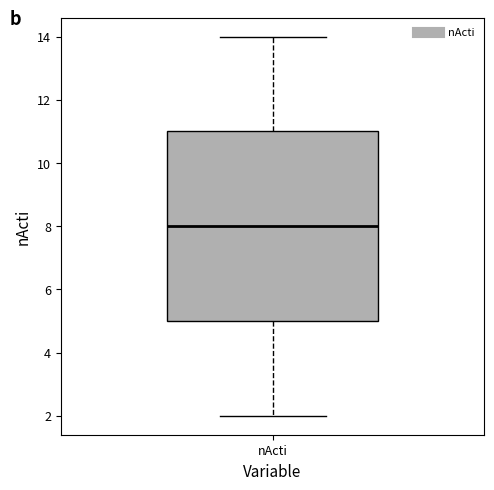

Transcribe this box plot: give where the median line is, the range the box spans, and where the two whiskers end, as read against the y-axis. The values are not printed on the chart, so give them approximately, as read against the axis.

median 8, box 5 to 11, whiskers 2 to 14